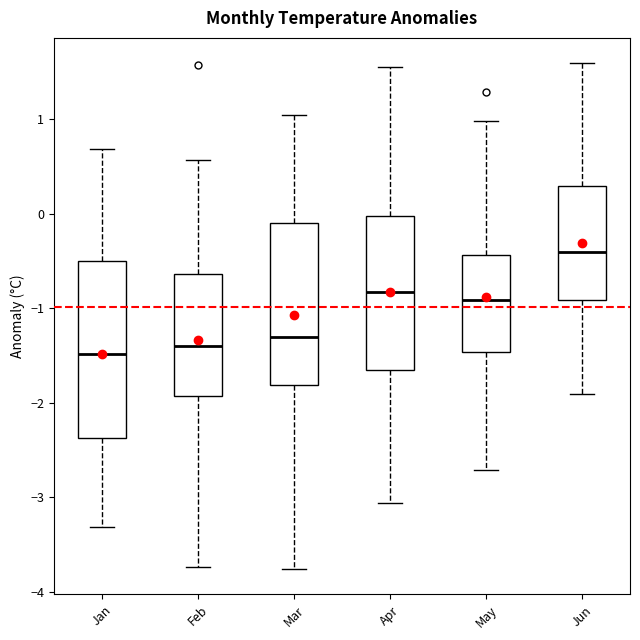

Where is the upper edge of the box for May on the y-axis? The values are not printed on the chart, so give them approximately, as read against the axis.

-0.4